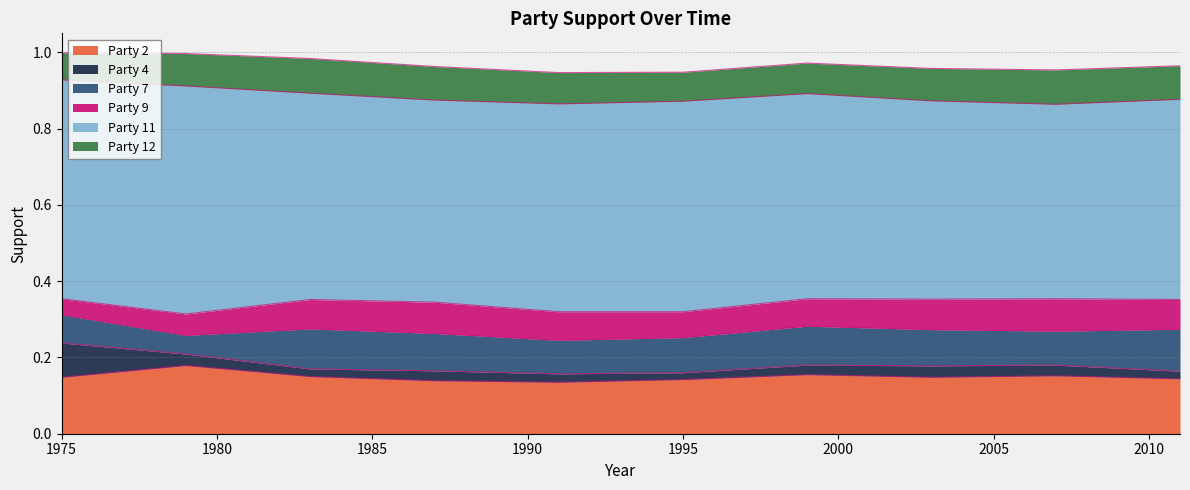

At how many categories does at least one series exceed 0?

10